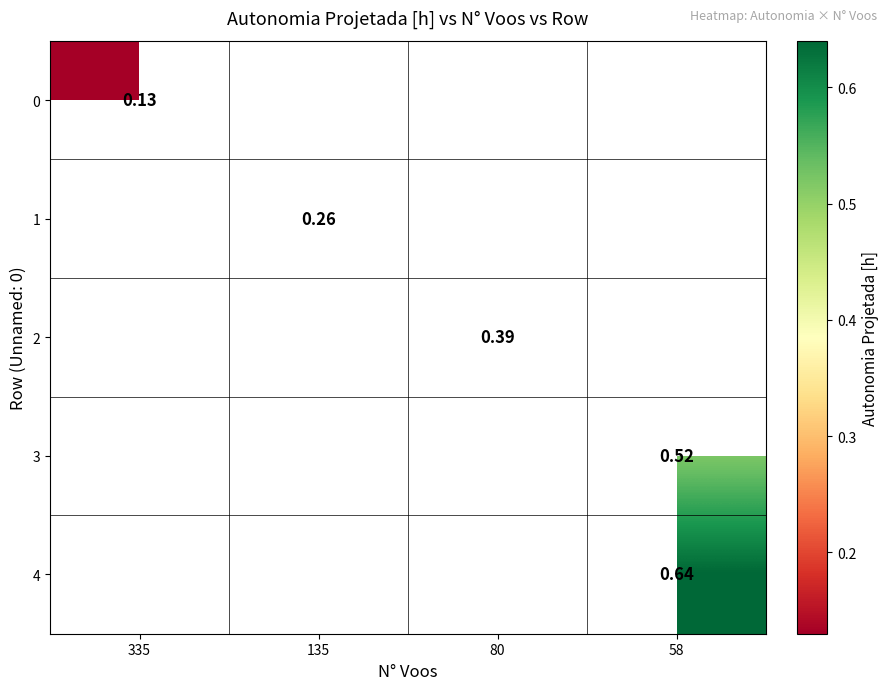

How many positive values does the row_2 series have?

1